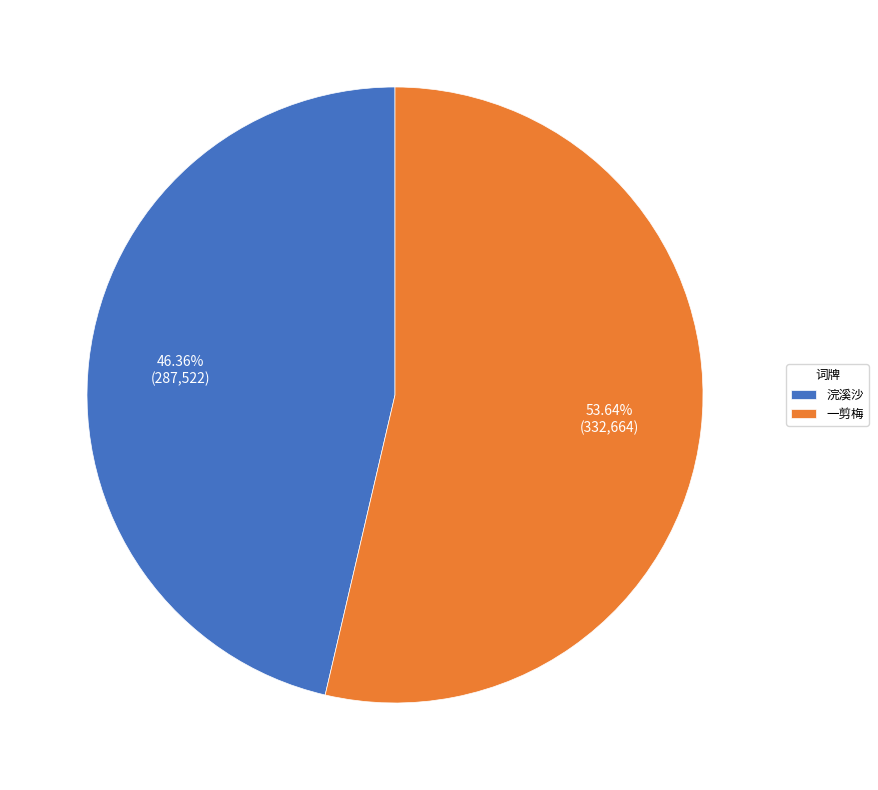

Which category accounts for the majority?

一剪梅